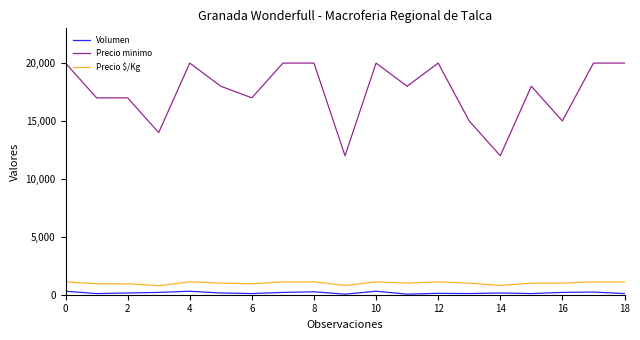

True or false: Precio $/Kg and Precio minimo cross at least once.

False